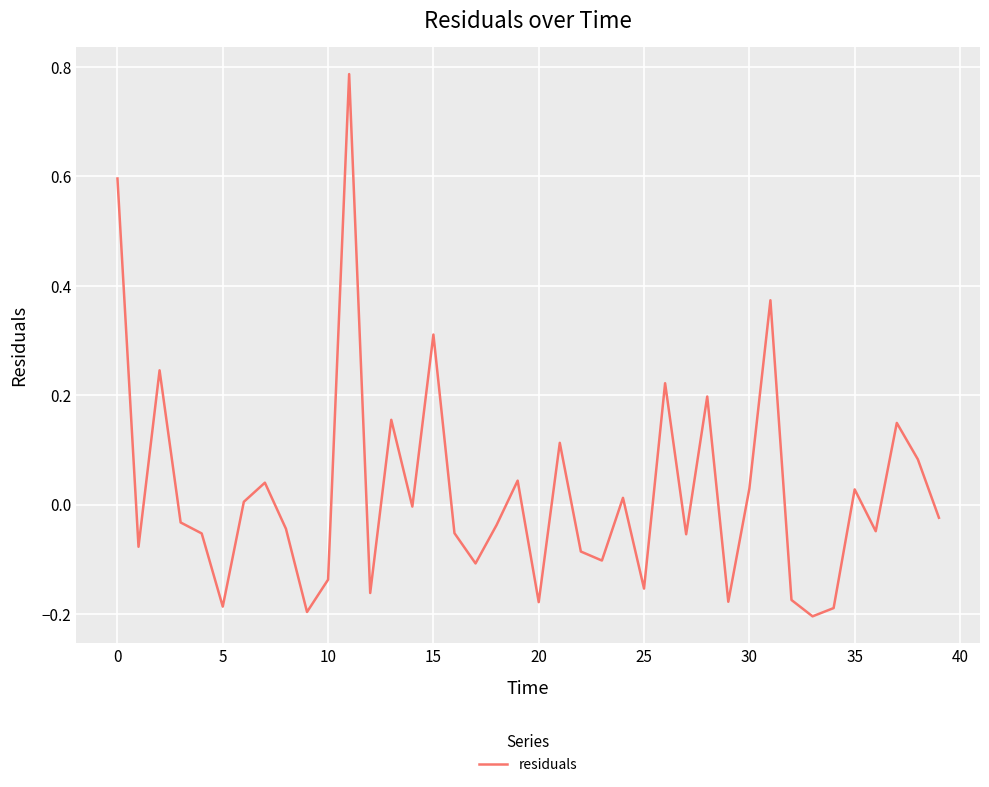

Is this an area chart (filled region under the line)?

No